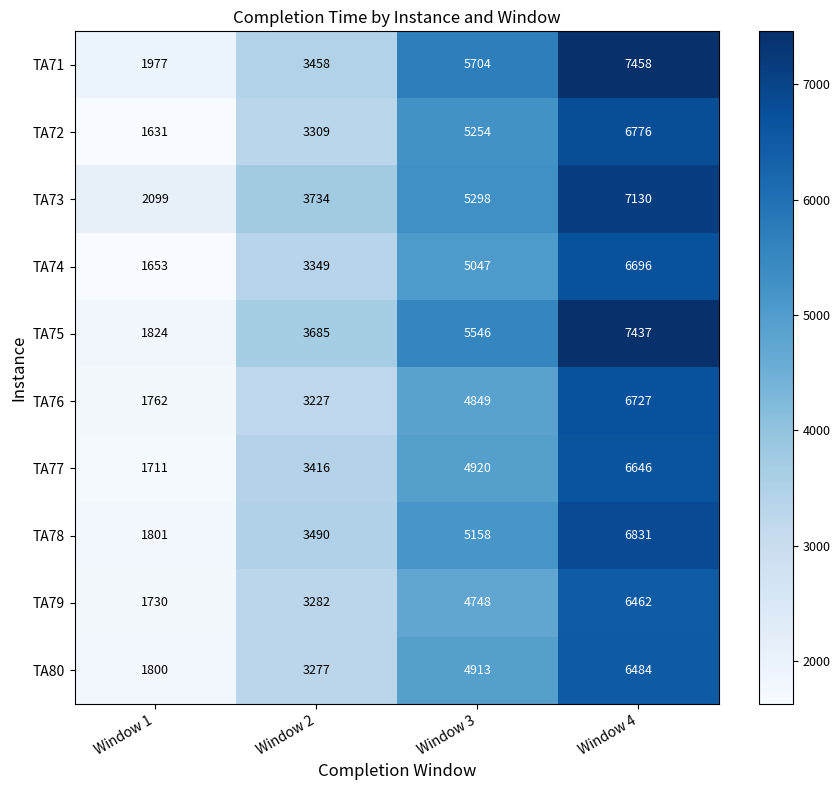

At which label does TA76 reach its peak?

Window 4